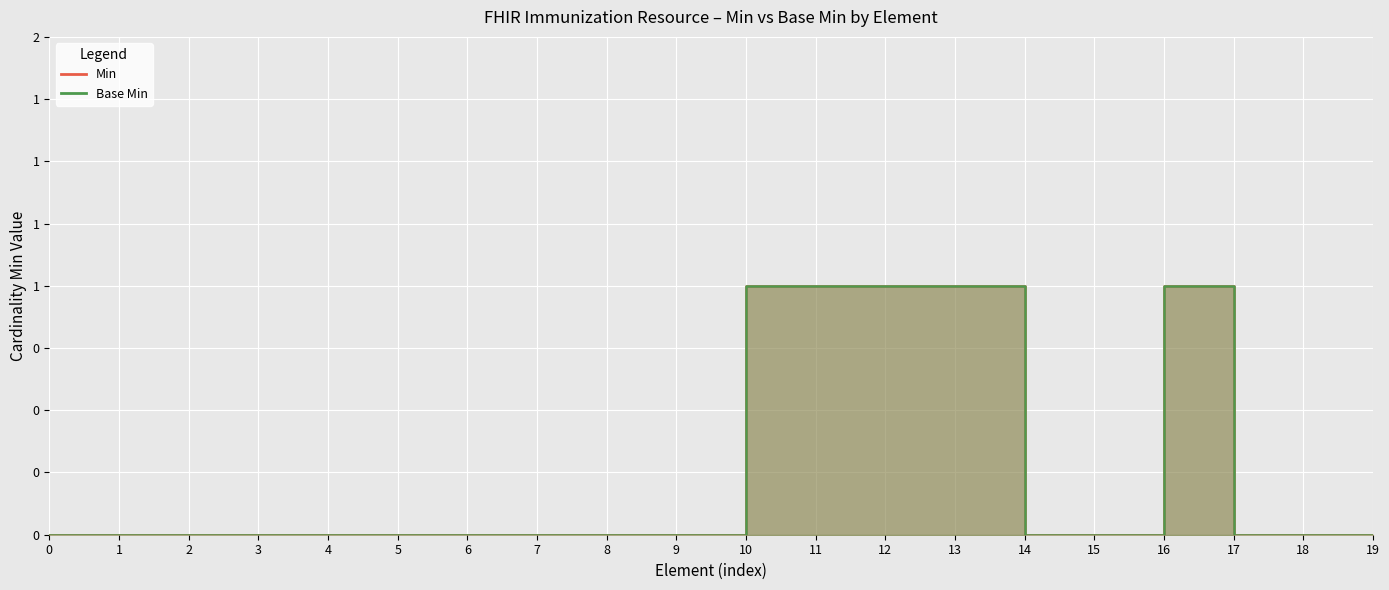

What is the maximum value for Base Min?

1